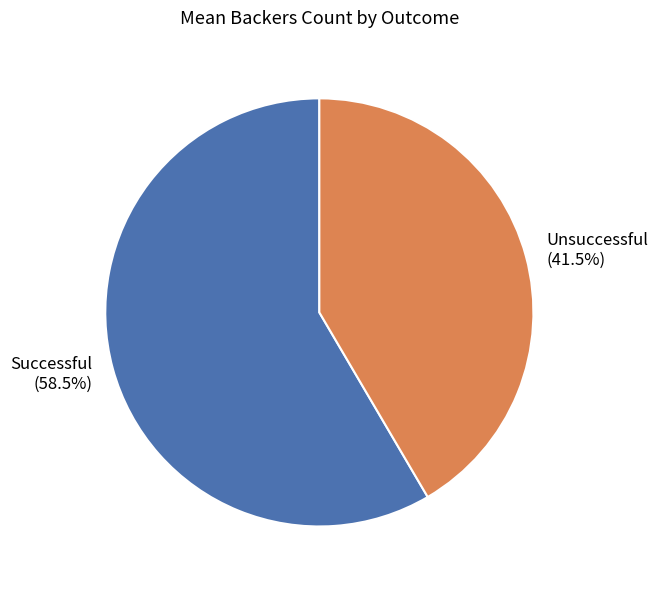

To the nearest percent, what is the combined percentage of Successful and Unsuccessful?

100%